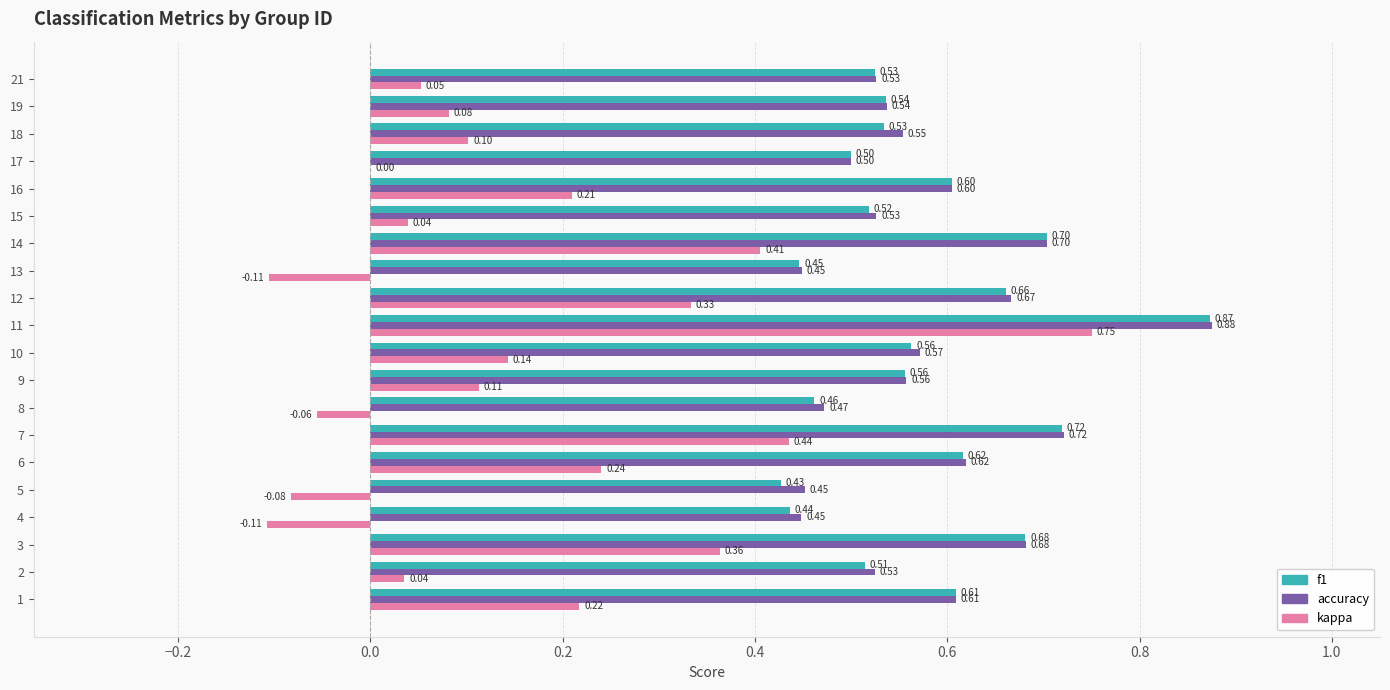

Read the accuracy value at 14.

0.7